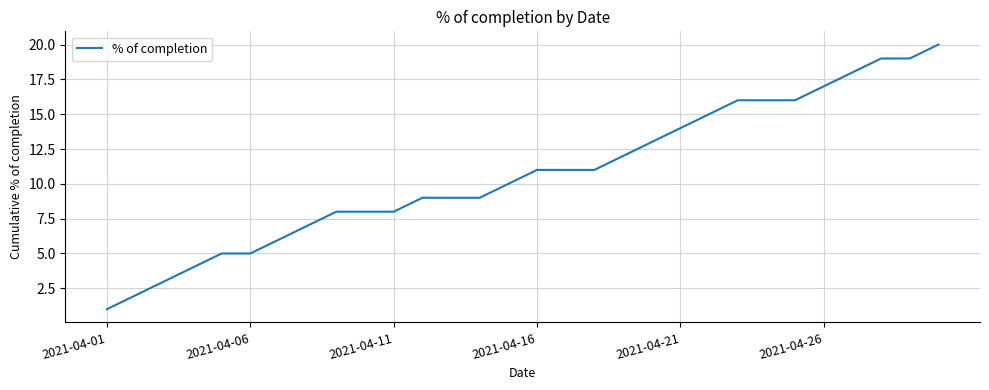

What is the maximum value shown in the chart?

20